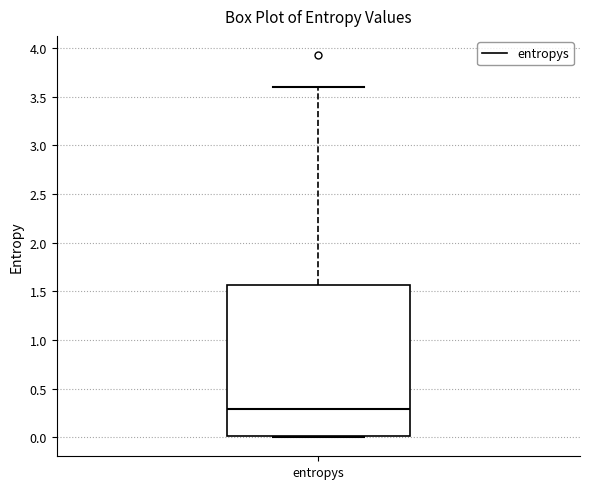

Read this box plot against the y-axis: the position of the median line, the range covered by the box, and the ends of both whiskers. The values are not printed on the chart, so give them approximately, as read against the axis.

median 0.30, box 0.00 to 1.55, whiskers 0.00 (just below the box's lower edge) to 3.60